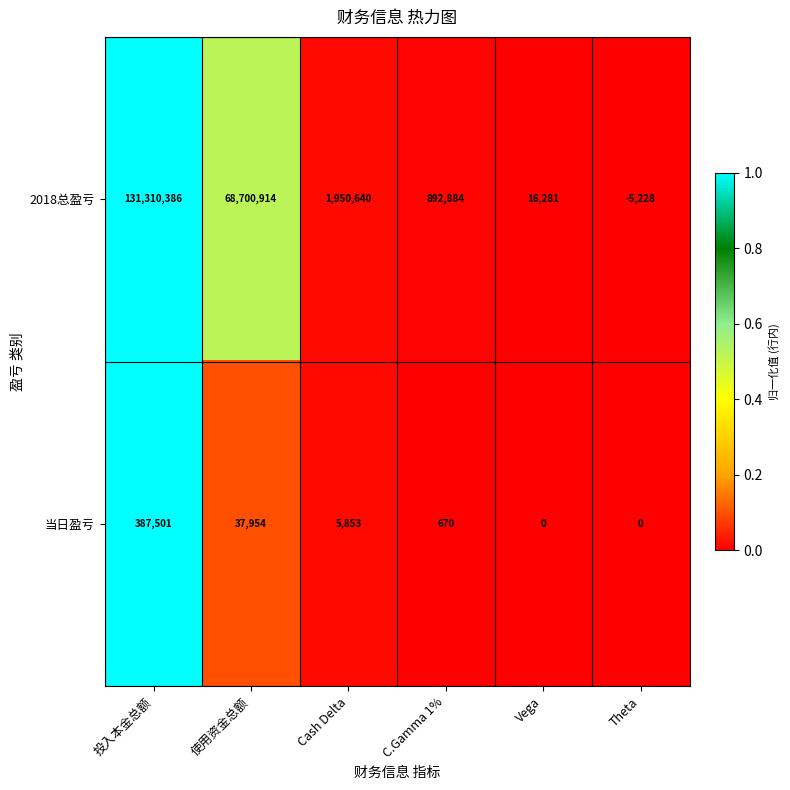

Which series has the widest spread of values?

2018总盈亏